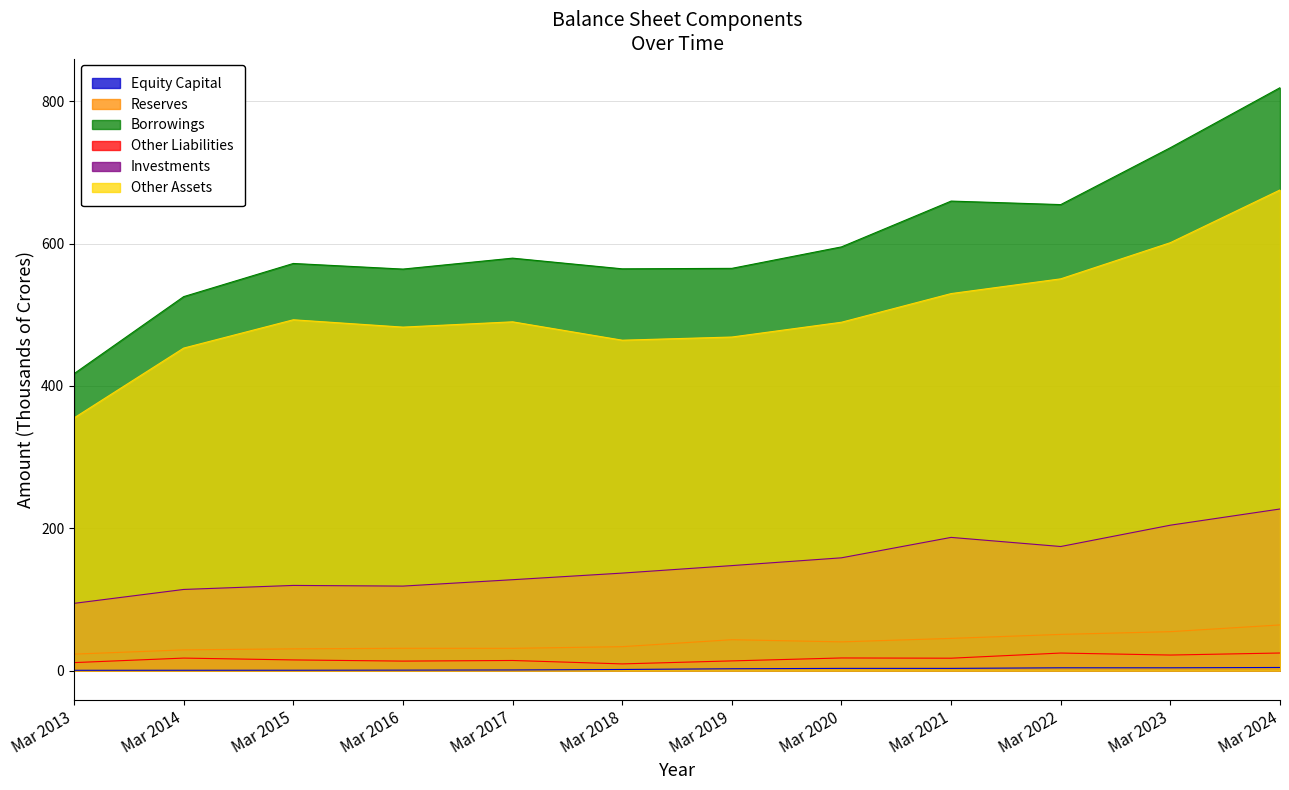

Rank the series by their maximum value, from highest to lowest.

Borrowings, Other Assets, Investments, Reserves, Other Liabilities, Equity Capital